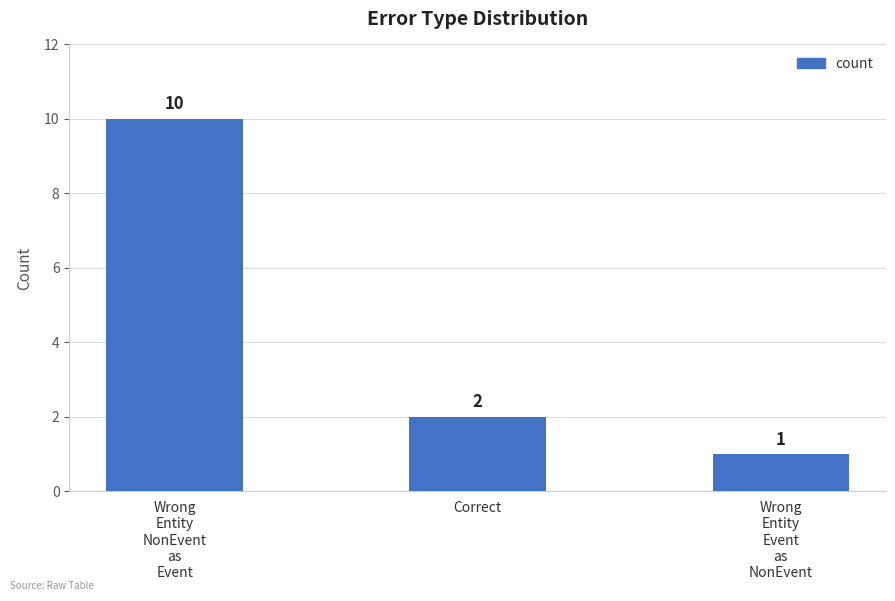

What is the difference between the values at Wrong
Entity
NonEvent
as
Event and Wrong
Entity
Event
as
NonEvent?

9